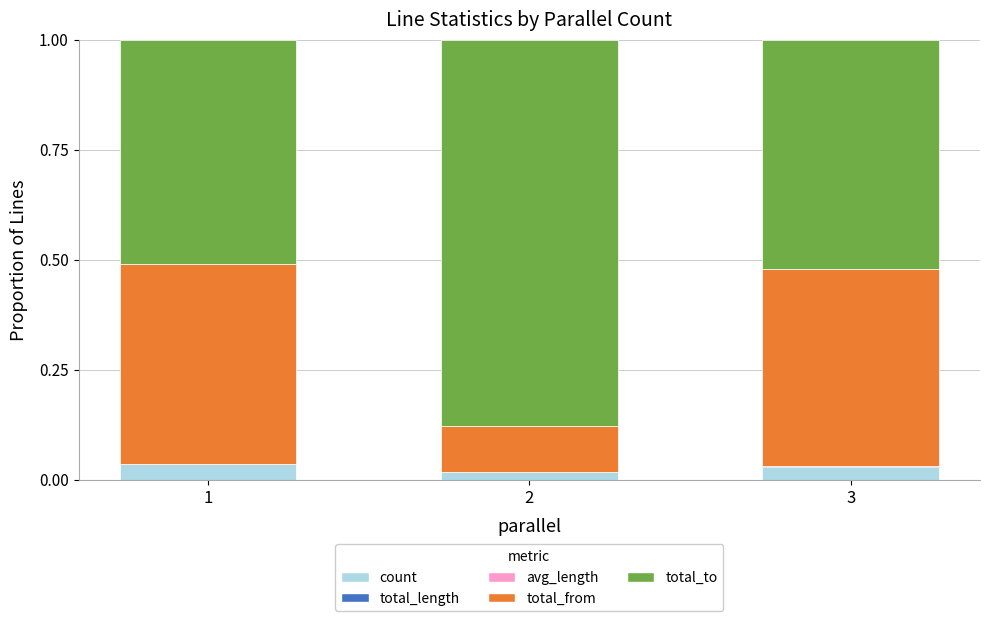

The value of count at 2 is 0.0. True or false?

True